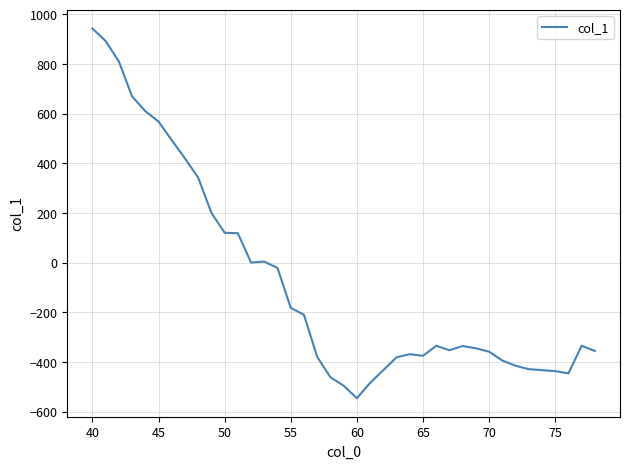

Count the number of categories in the chart.

39